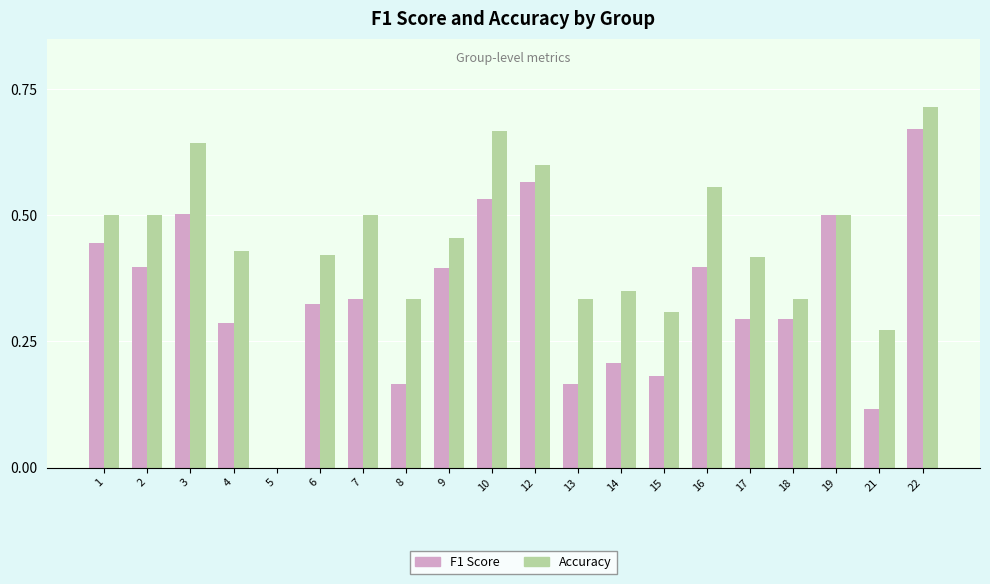

True or false: F1 Score has a value of 0.3 at 18.

True